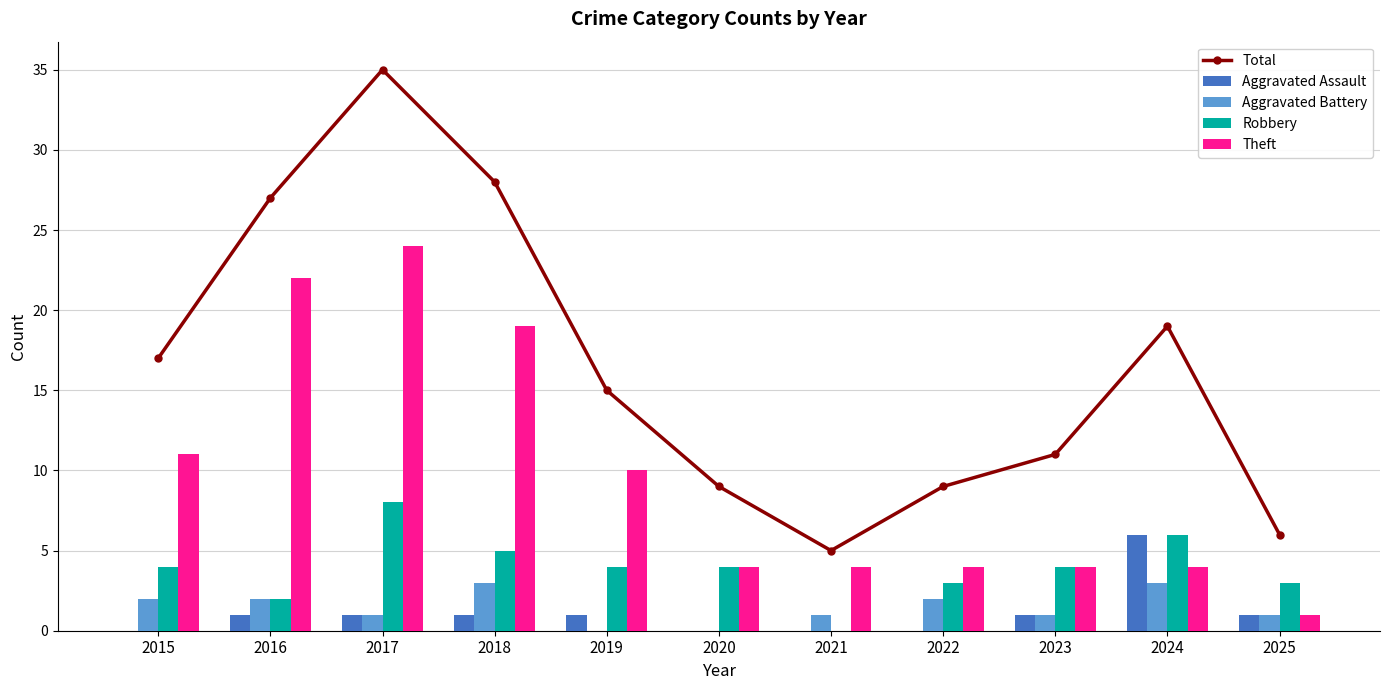

Between 2018 and 2022, which is larger?

2018